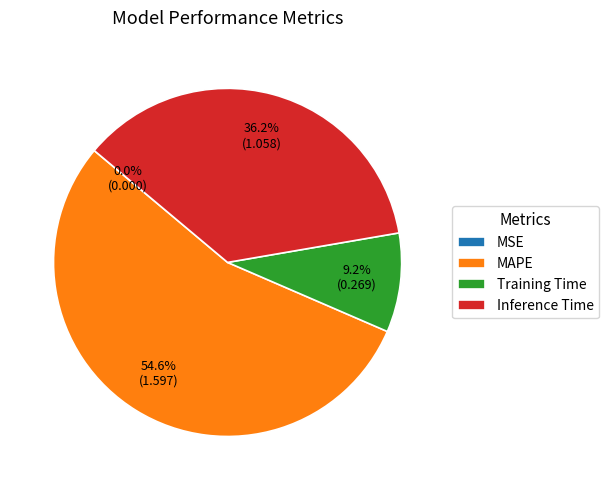

To the nearest percent, what is the average slice percentage?

25%